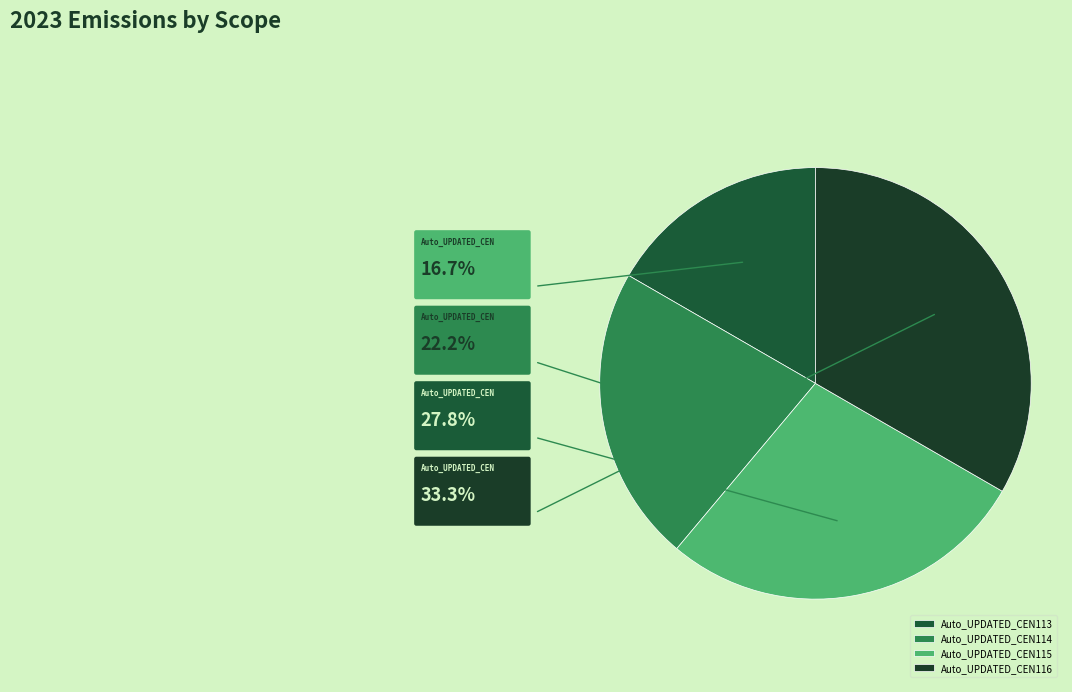

Count the number of slices in the pie.

4